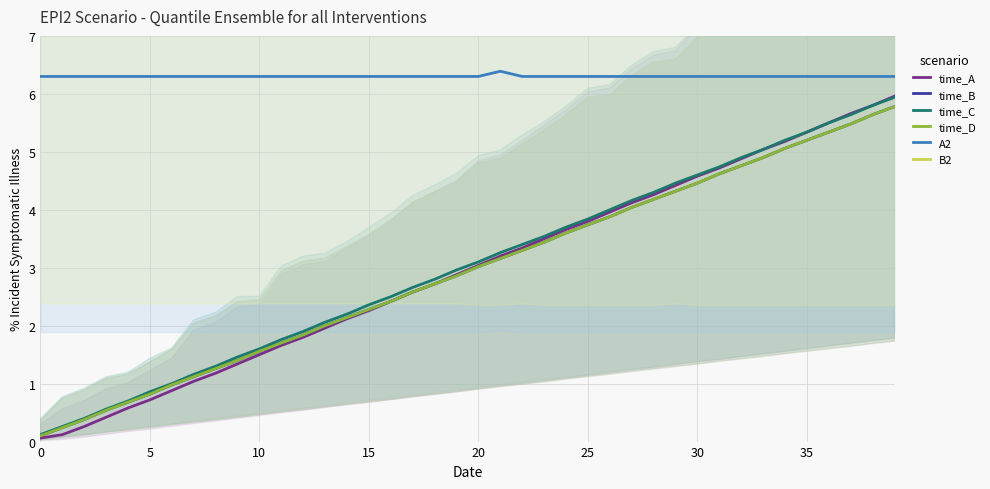

True or false: time_C and time_B intersect in this chart.

False